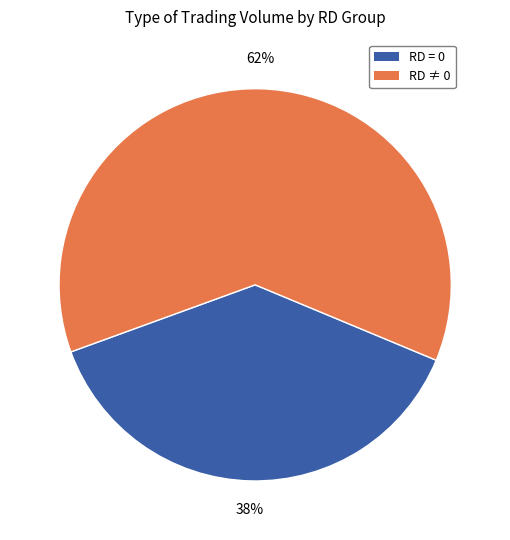

Is there a majority slice in this chart?

Yes